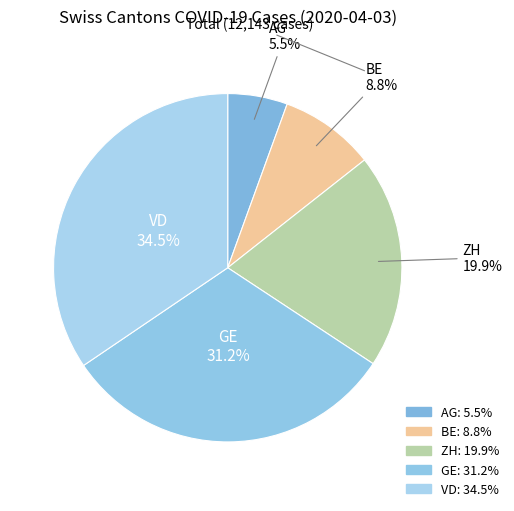

How many slices are in this pie chart?

5